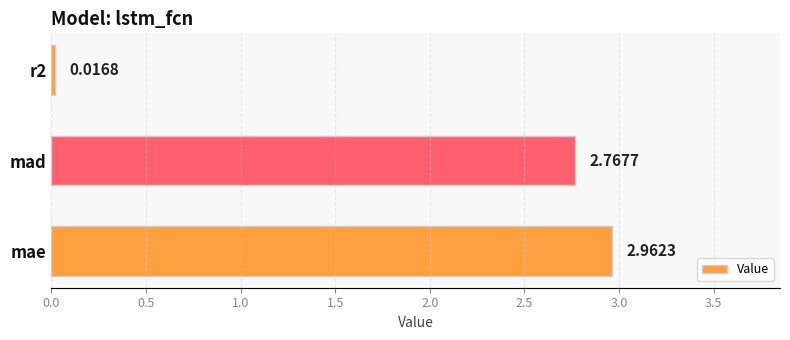

Rank the categories by value from highest to lowest.

mae, mad, r2